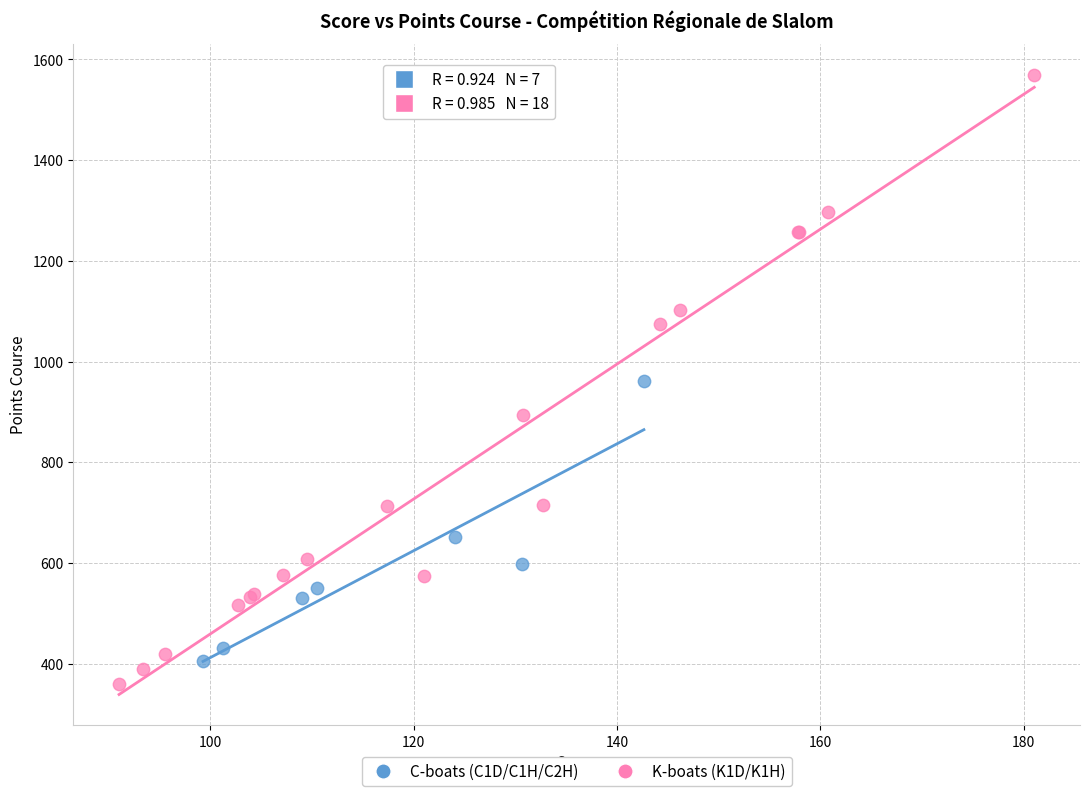

Which series reaches the maximum Y coordinate?

K-boats (K1D/K1H)